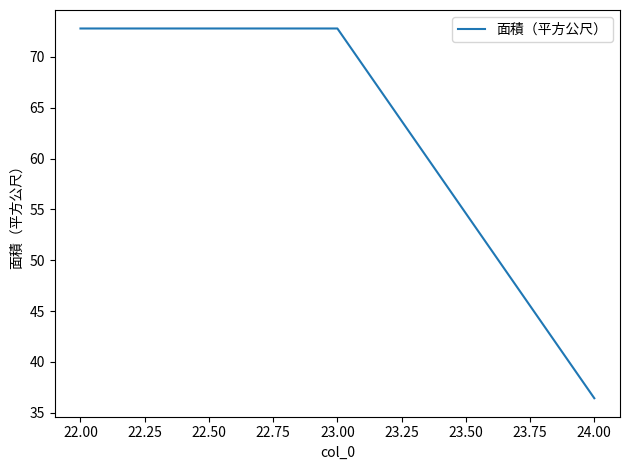

What position from the right is 22.00?

3